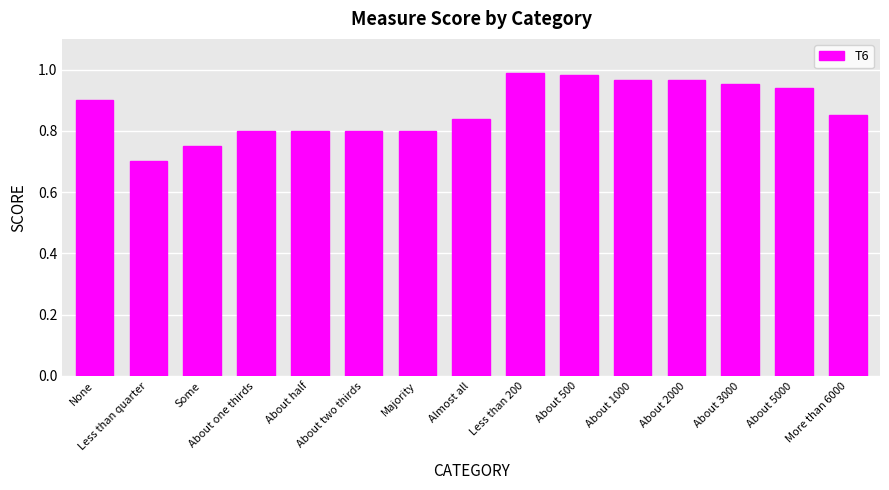

What is the smallest value displayed?

0.7